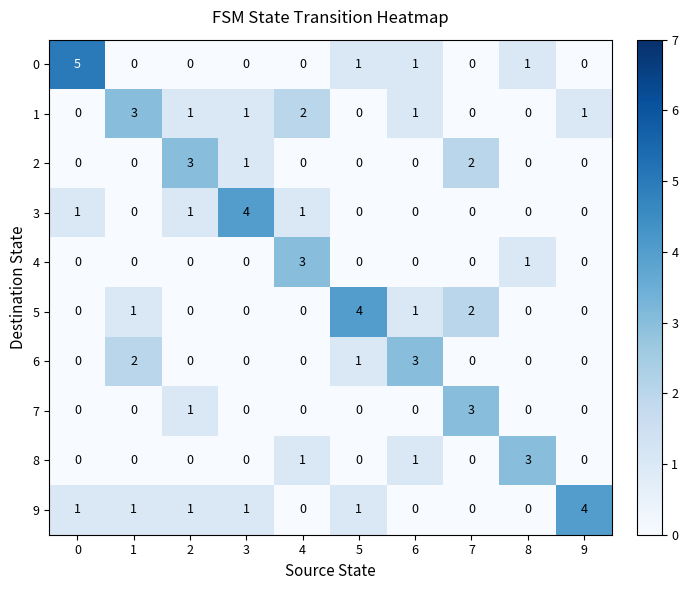

Is it true that 2 equals 0 at 1?

True